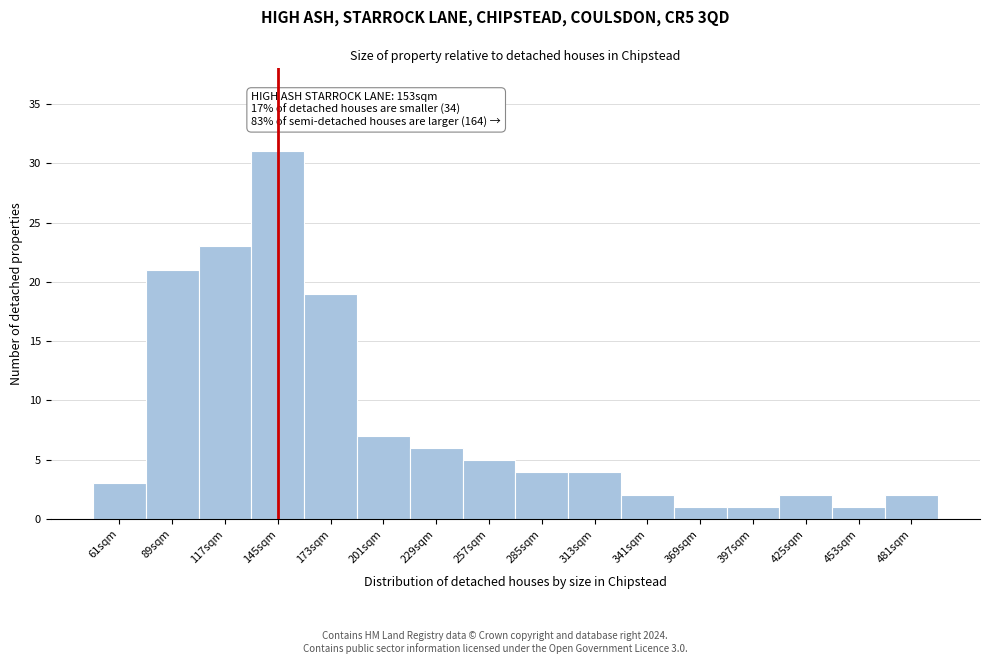

Reading left to right, extract all data points from this chart.

3	21	23	31	19	7	6	5	4	4	2	1	1	2	1	2